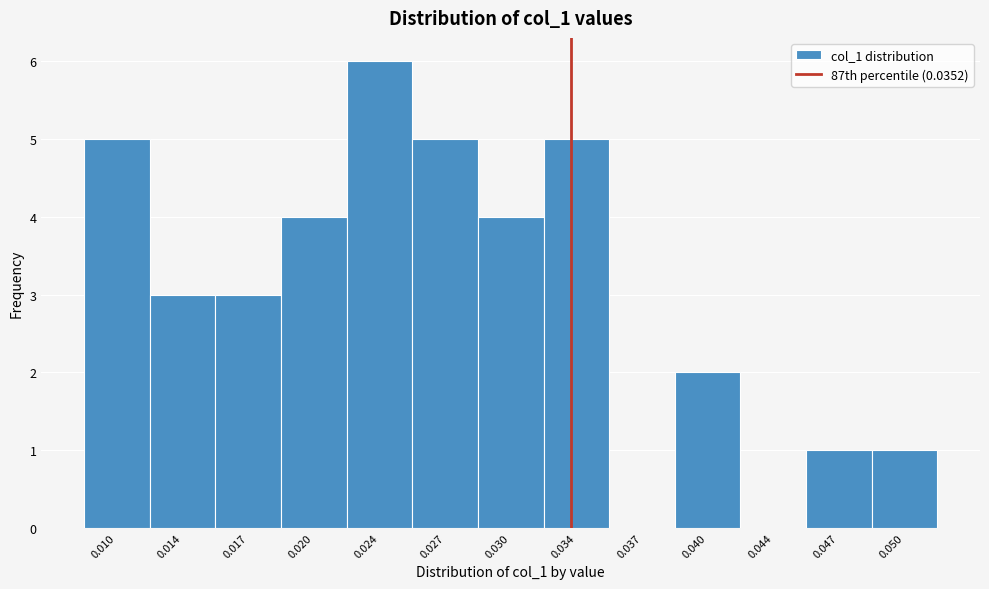

Reading left to right, extract all data points from this chart.

0.010=5	0.014=3	0.017=3	0.020=4	0.024=6	0.027=5	0.030=4	0.034=5	0.037=0	0.040=2	0.044=0	0.047=1	0.050=1